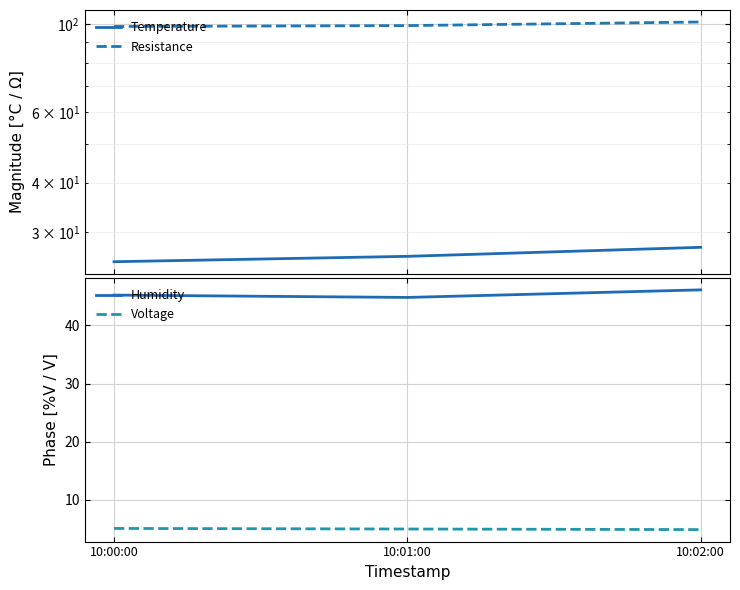

Which series has the widest spread of values?

Resistance